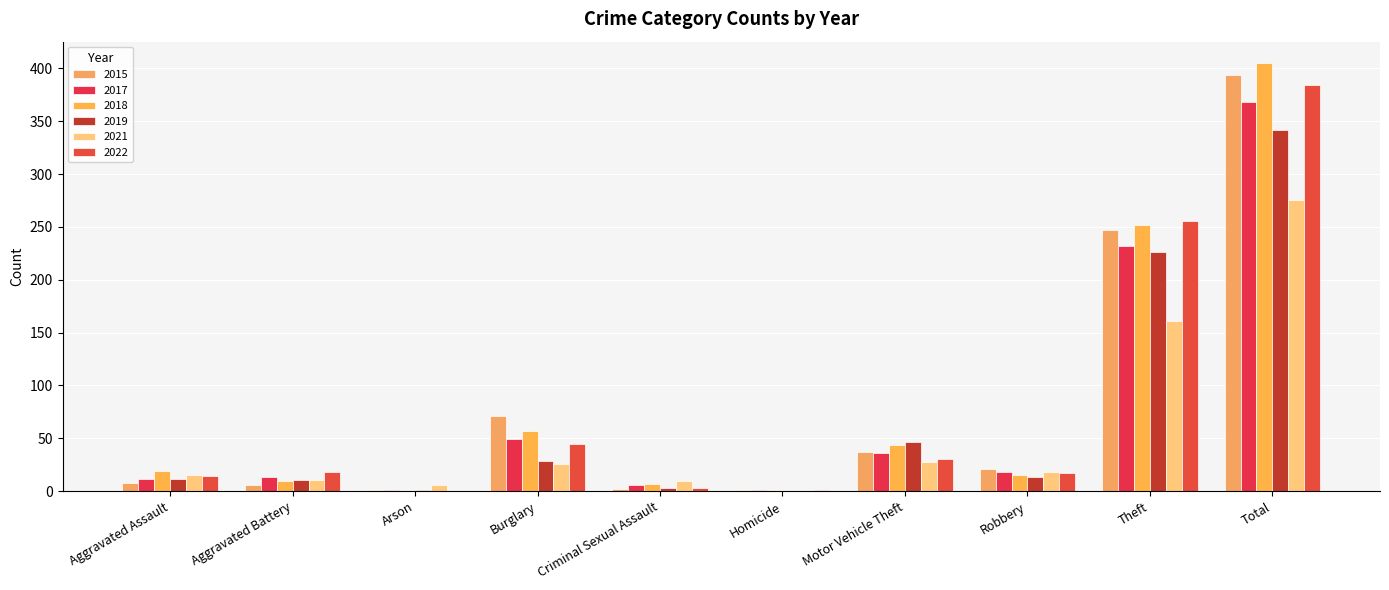

True or false: 2022 has a value of 18 at Aggravated Battery.

True